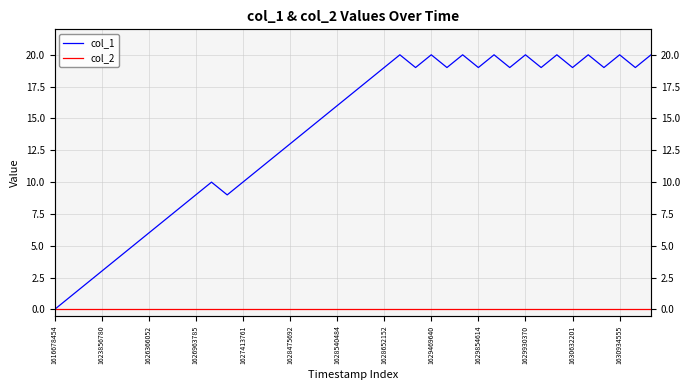

How many categories are shown in the chart?

39